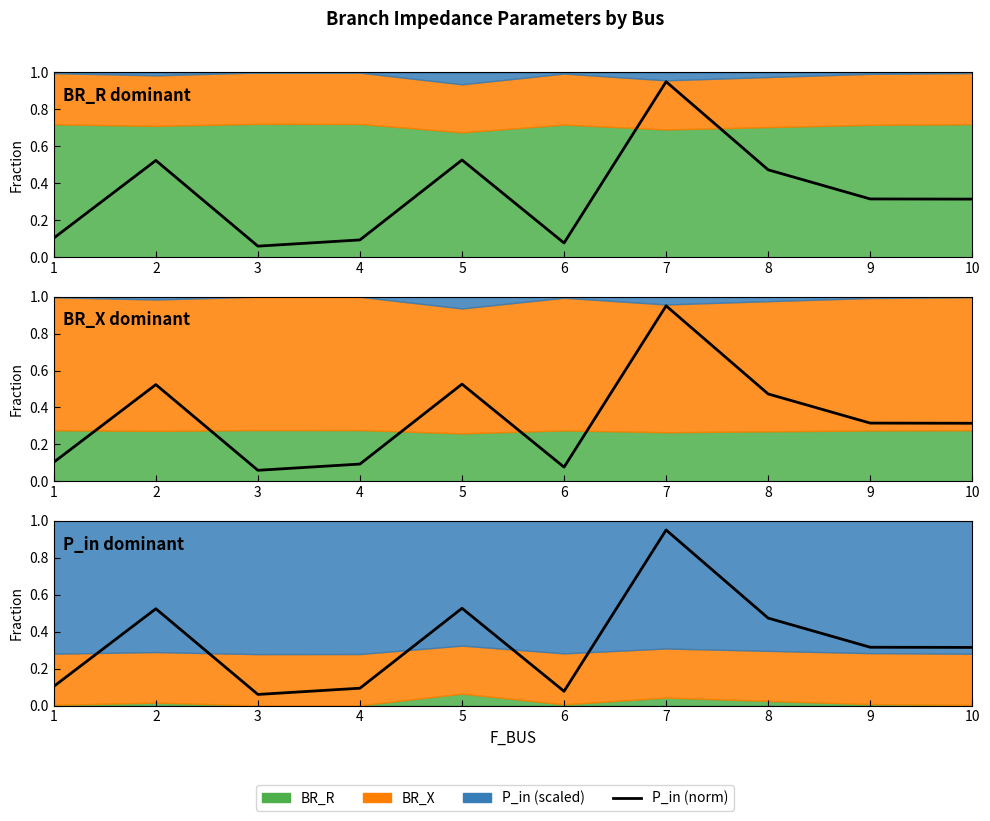

Does the chart have visible grid lines?

No